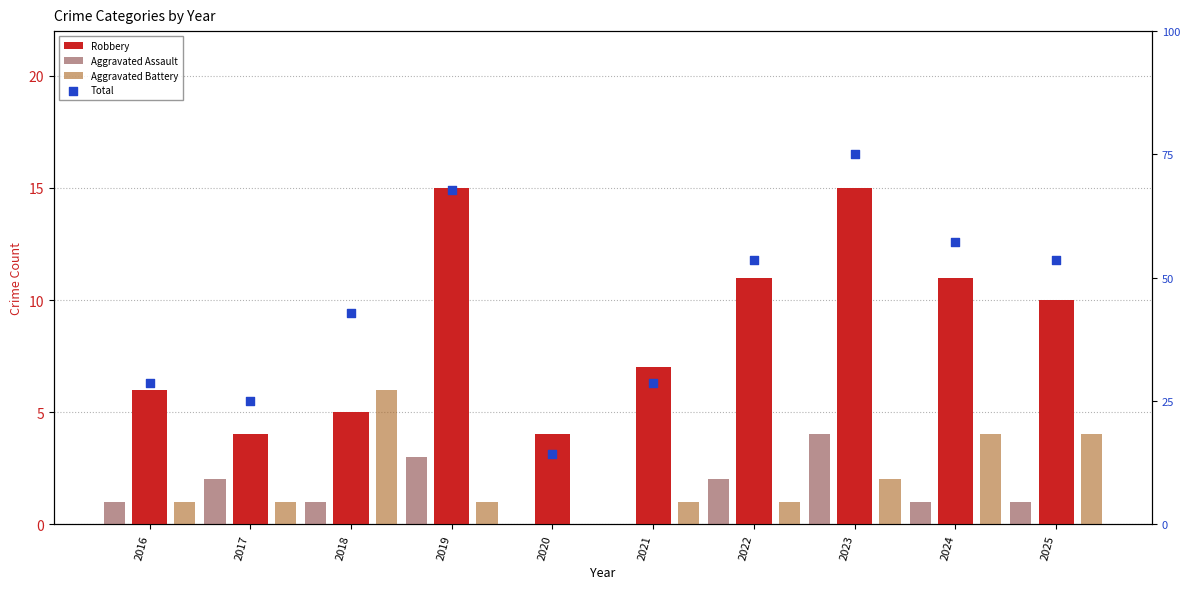

What are all the series names shown in the legend?

Robbery, Aggravated Assault, Aggravated Battery, Total